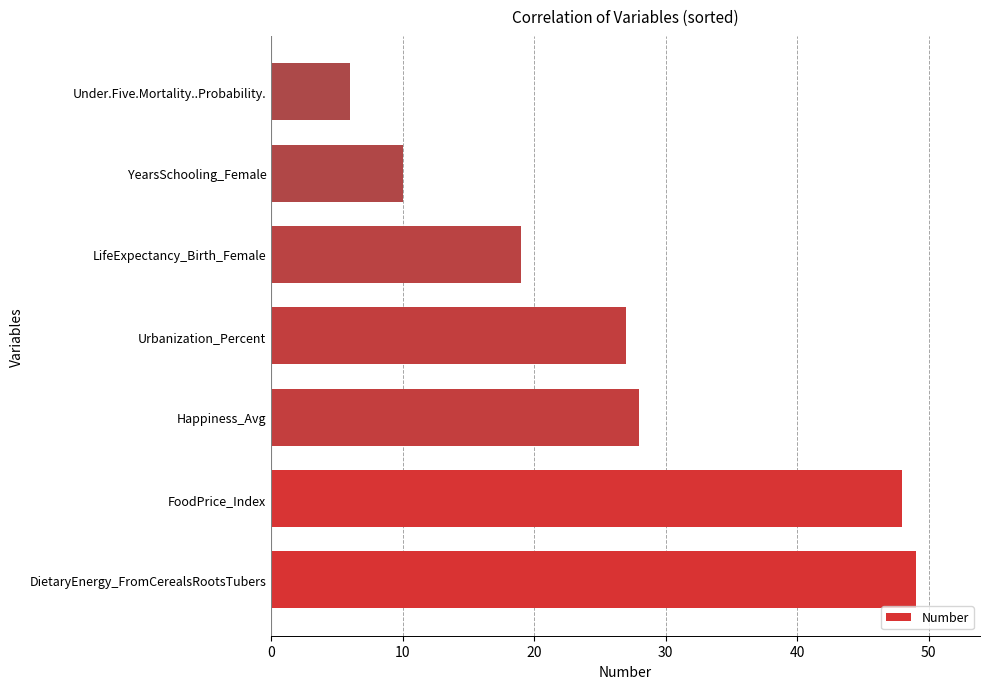

Reading top to bottom, transcribe all the data shown in this chart.

Under.Five.Mortality..Probability.=6	YearsSchooling_Female=10	LifeExpectancy_Birth_Female=19	Urbanization_Percent=27	Happiness_Avg=28	FoodPrice_Index=48	DietaryEnergy_FromCerealsRootsTubers=49